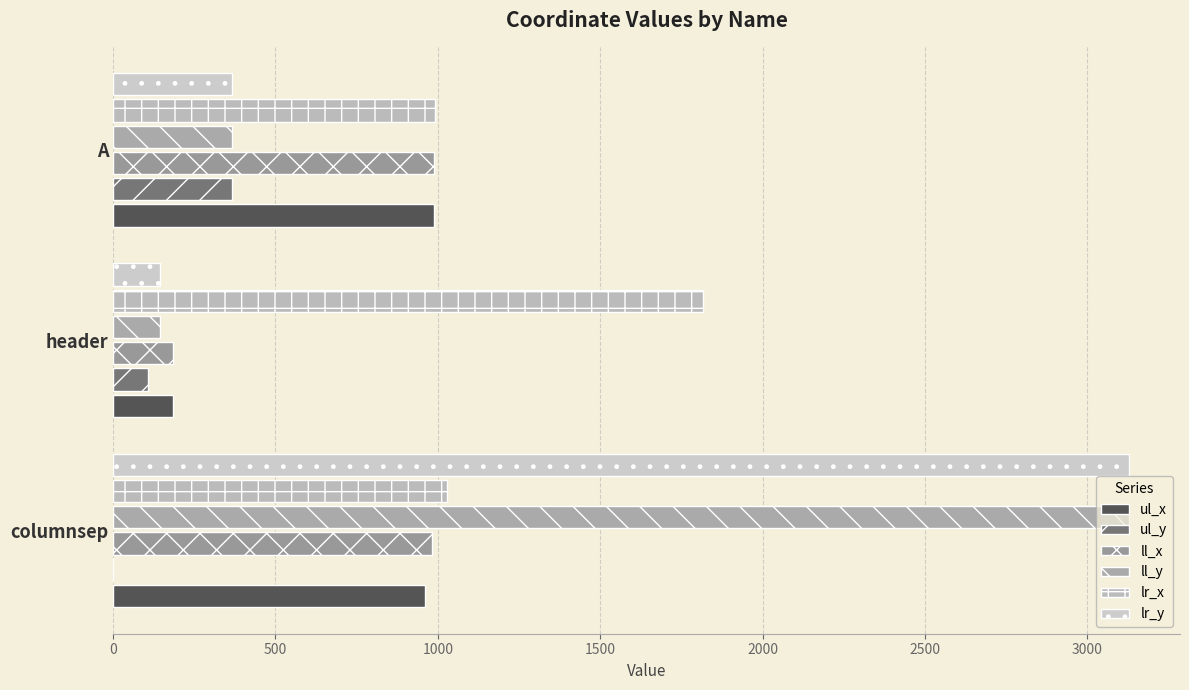

Count the number of data series in this chart.

6